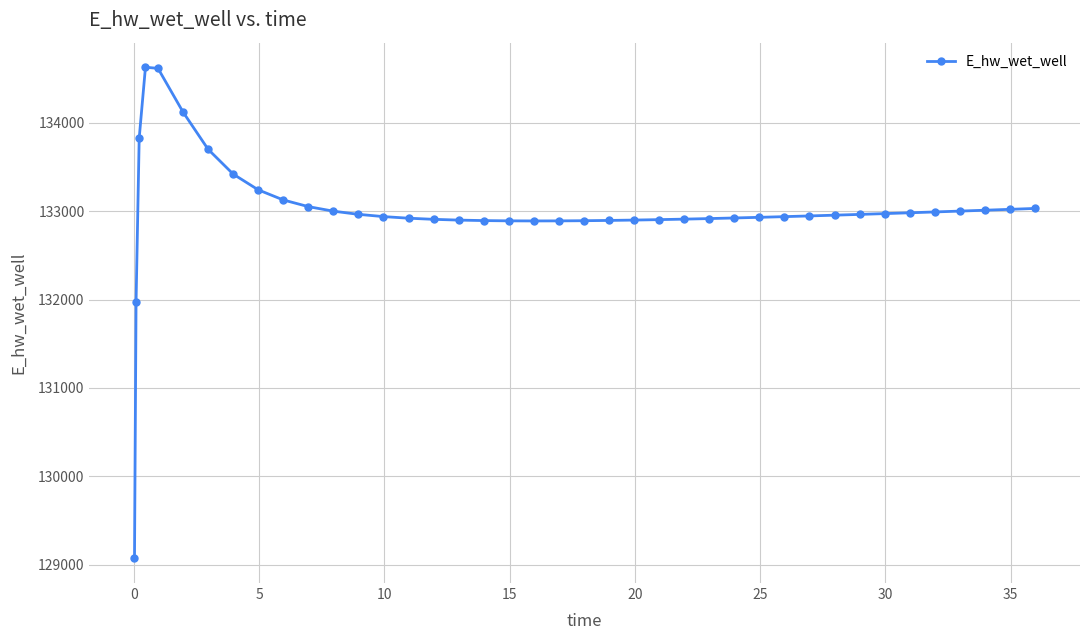

How many data points are above 132954?

20